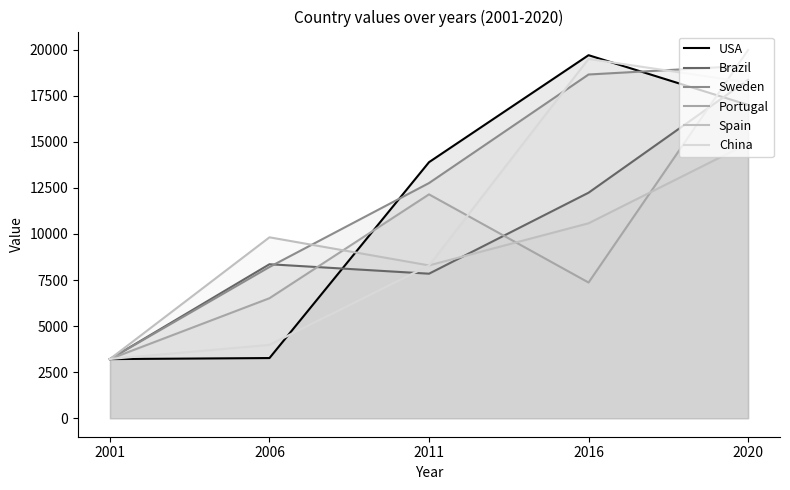

Rank the series at 2020 from highest to lowest value.

Portugal, Sweden, Brazil, China, USA, Spain